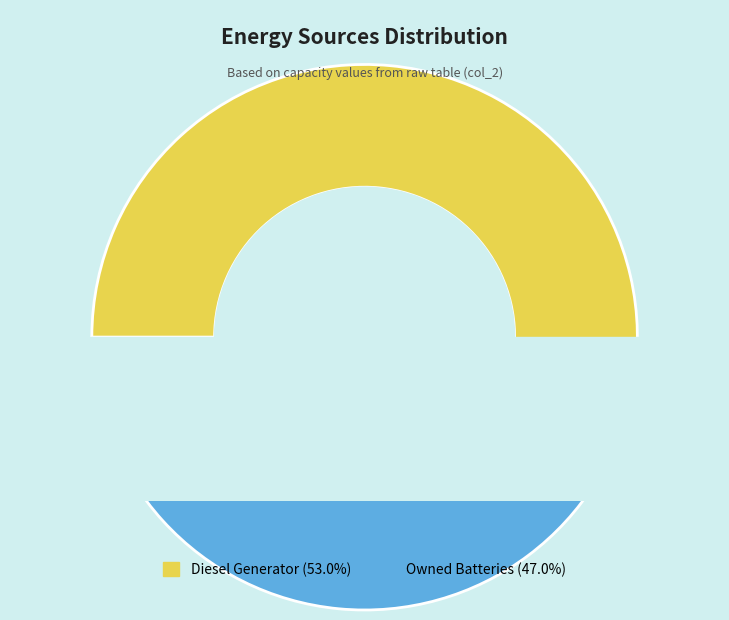

To the nearest percent, what portion does Owned Batteries represent?

47%